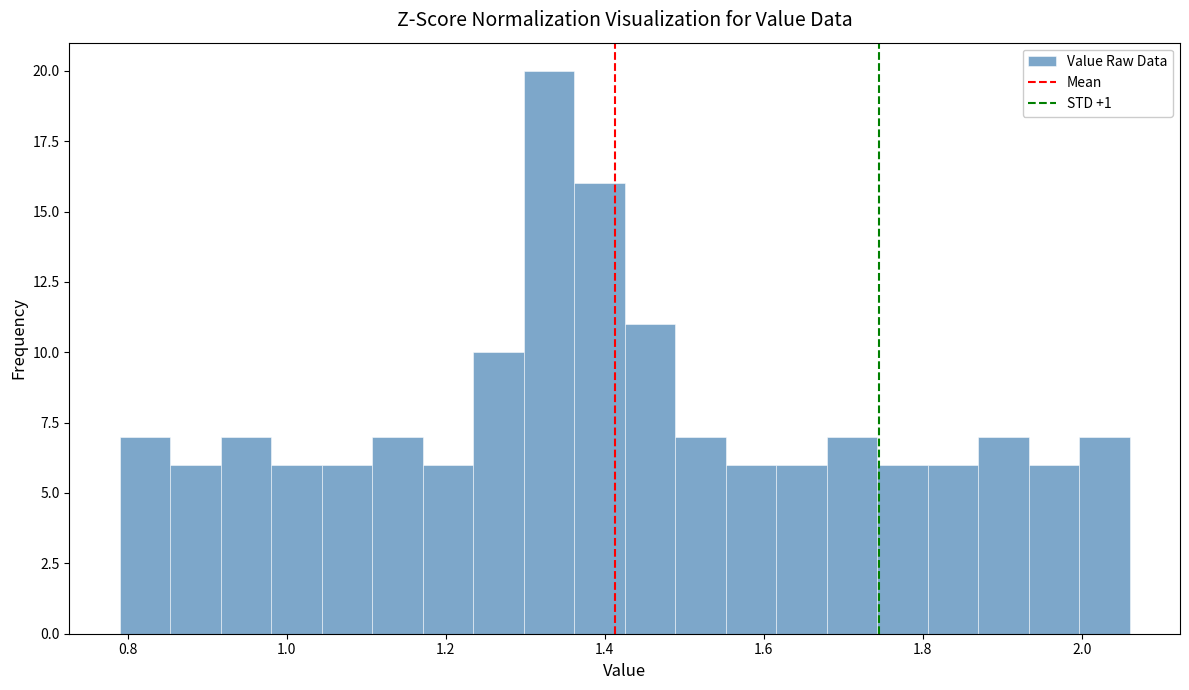

Read against the x-axis, roughly where is the centre of the tallest bar?

1.32